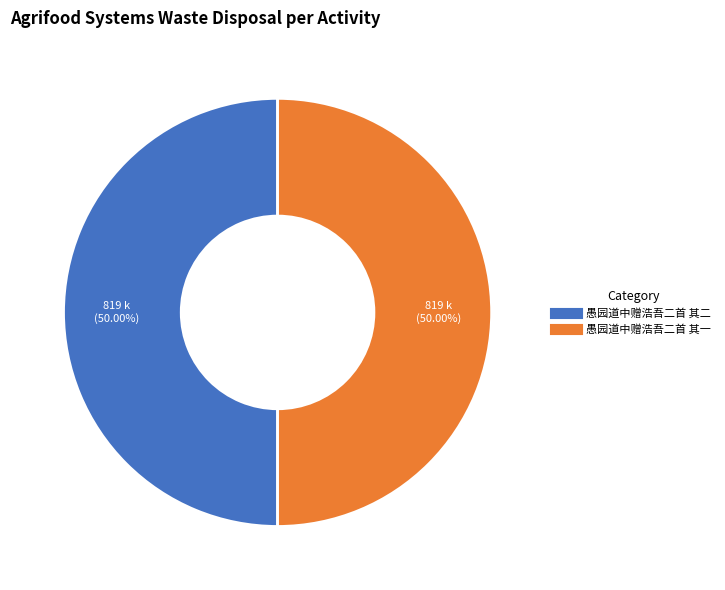

To the nearest percent, what portion does 愚园道中赠浩吾二首 其一 represent?

50%